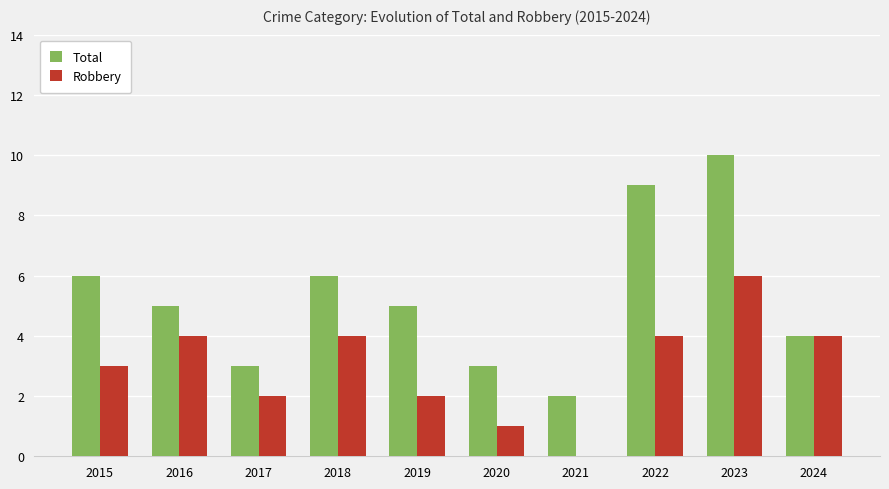

How many groups of bars are there?

10